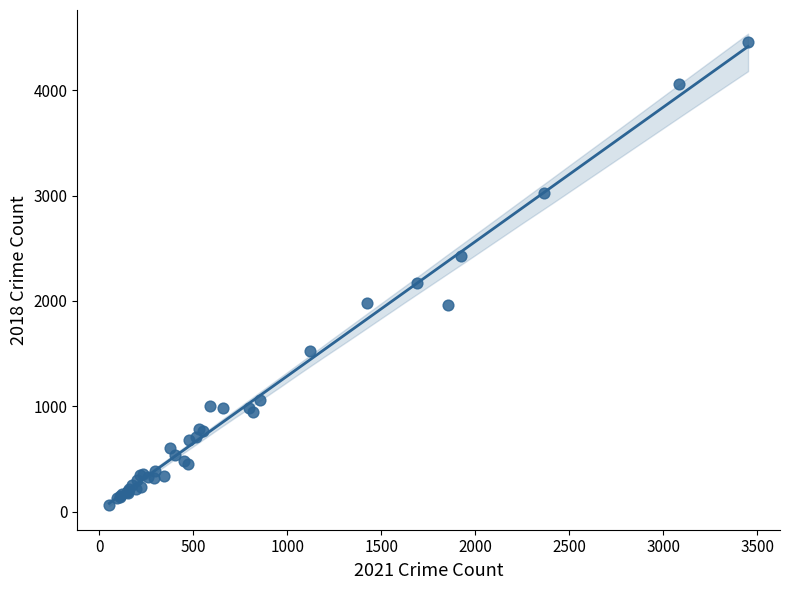

What Y value in the scatter plot is closest to 2261?

2168